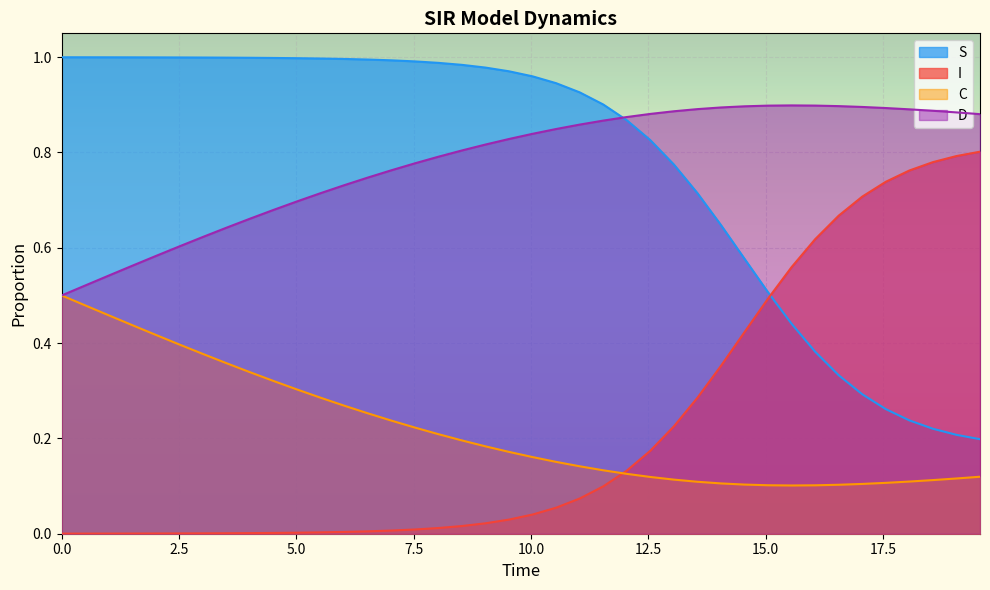

Rank the series by their maximum value, from lowest to highest.

C, I, D, S